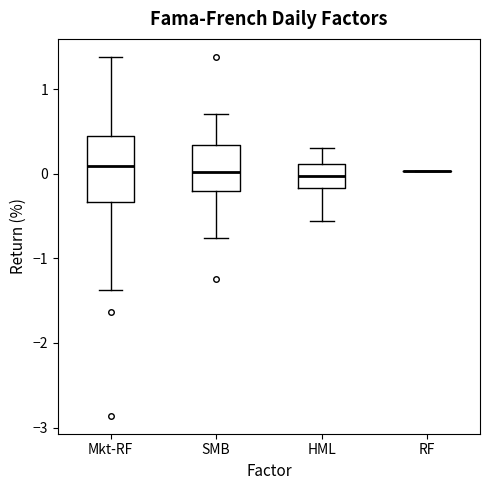

Reading left to right, read every box against the y-axis: the position of its median line, the range the box covers, and the ends of its whiskers. The values are not printed on the chart, so give them approximately, as read against the axis.

Mkt-RF: median 0.1, box -0.3 to 0.4, whiskers -1.4 to 1.4
SMB: median 0.0, box -0.2 to 0.3, whiskers -0.8 to 0.7
HML: median 0.0, box -0.2 to 0.1, whiskers -0.6 to 0.3
RF: box collapsed to a line at 0.0, whiskers 0.0 to 0.0